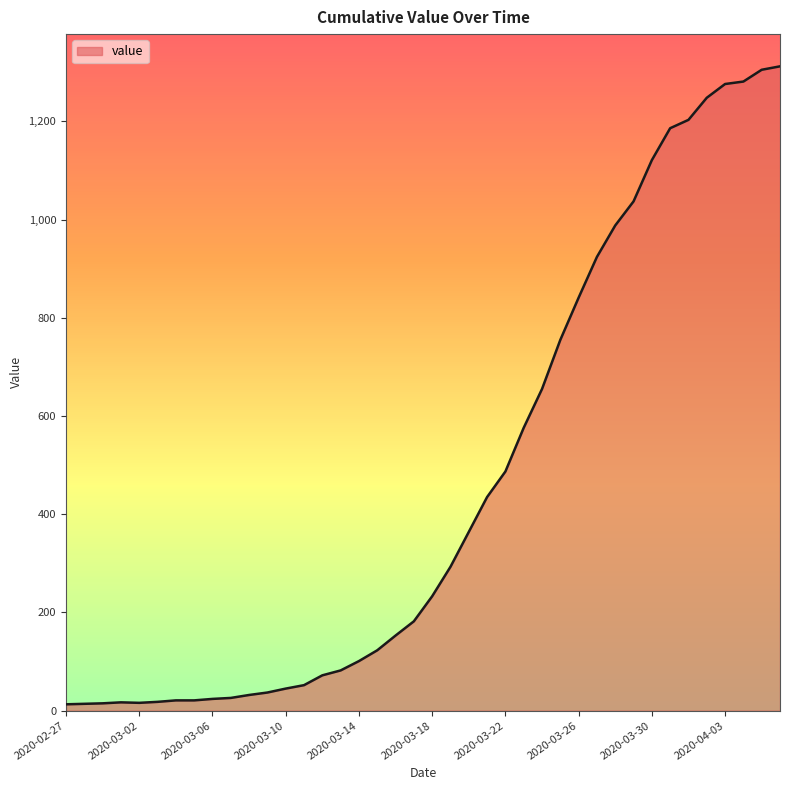

What is the greatest value displayed?

1312